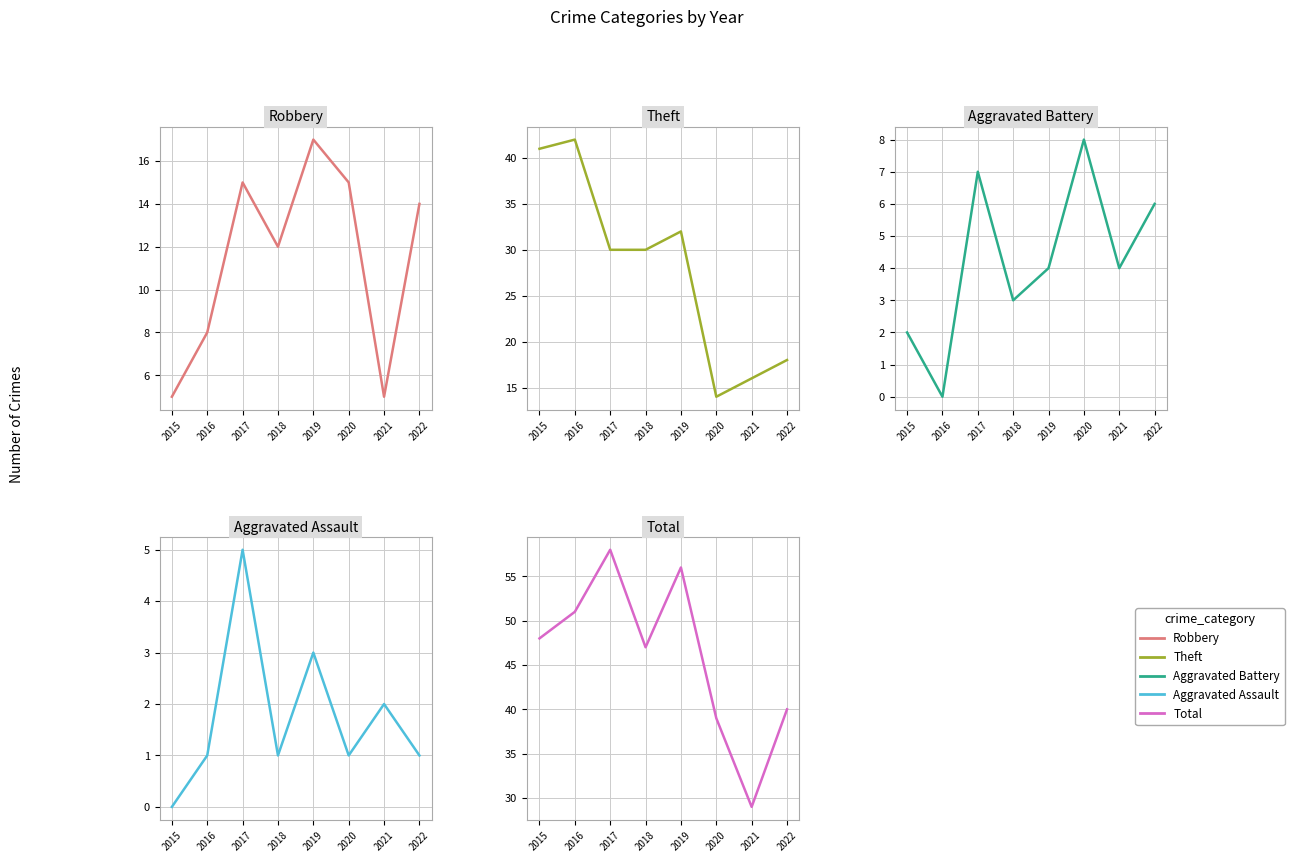

Does the chart have visible grid lines?

Yes